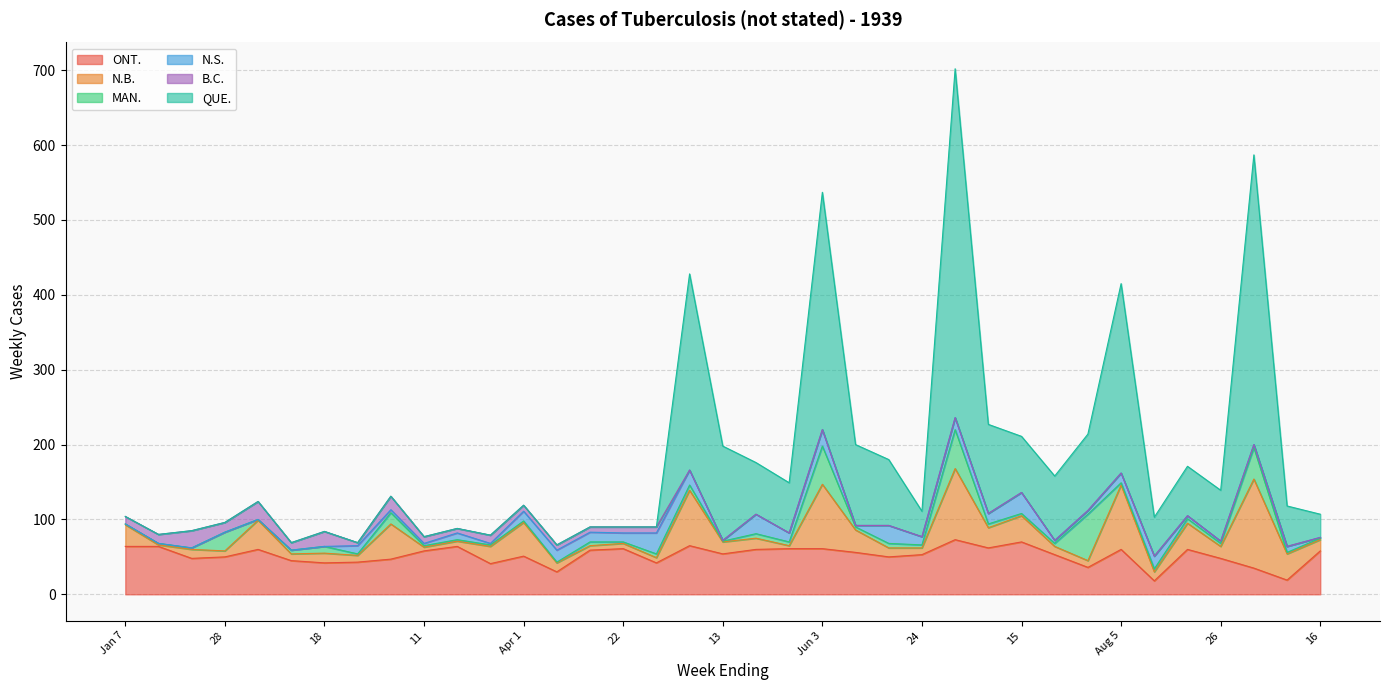

Which category has the highest value in the QUE. series?

Jul 1